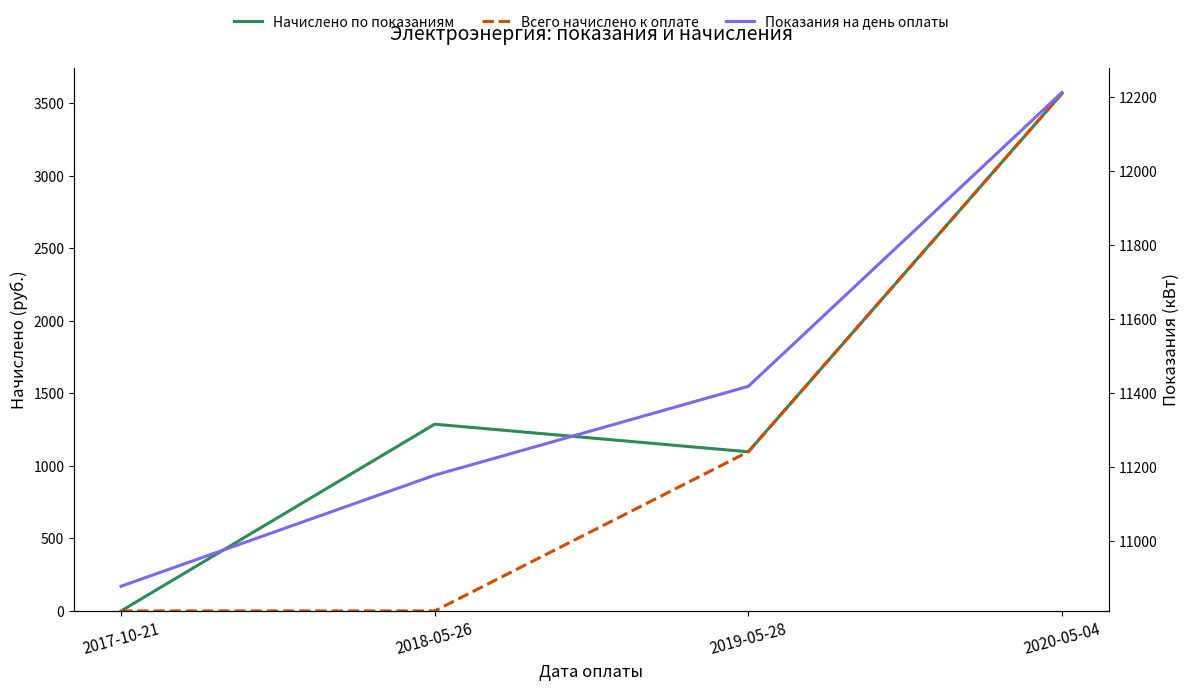

Between 2019-05-28 and 2020-05-04, which is larger?

2020-05-04